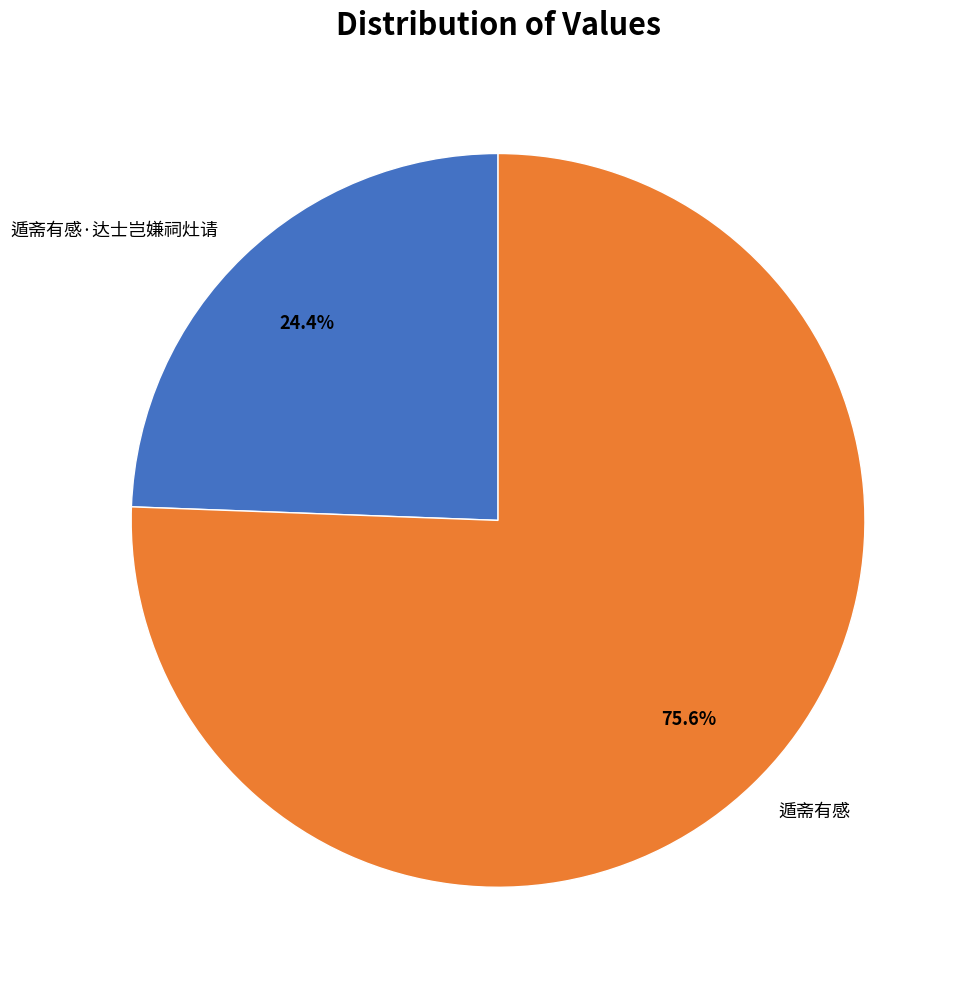

What is the ratio of the value at 遁斋有感·达士岂嫌祠灶请 to the value at 遁斋有感?

0.3